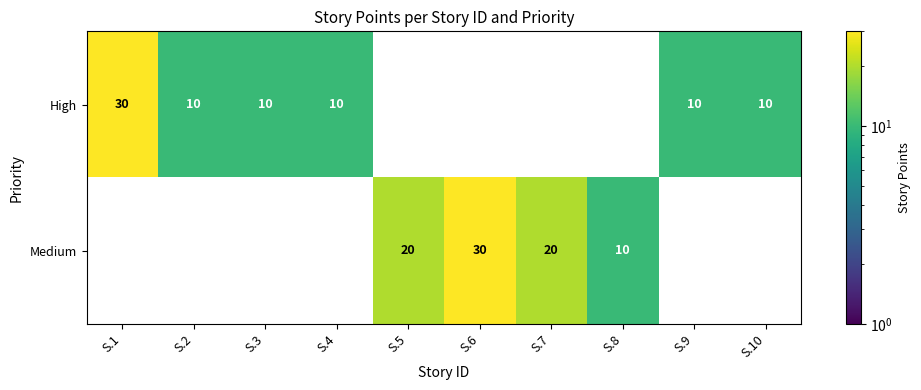

What is the difference between the High values at S.10 and S.1?

20